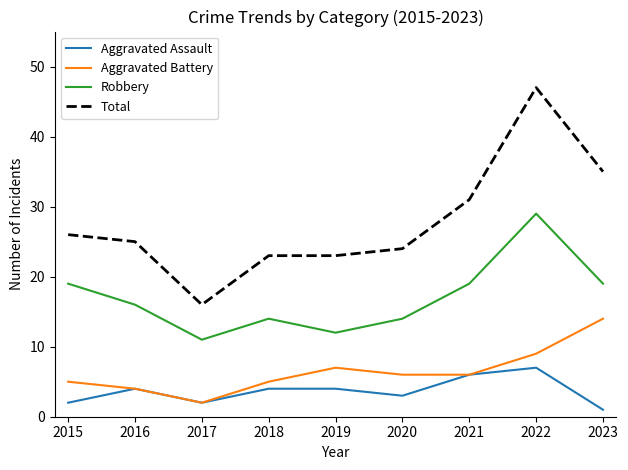

Is the value of Aggravated Assault at 2016 greater than the value of Total at 2015?

No